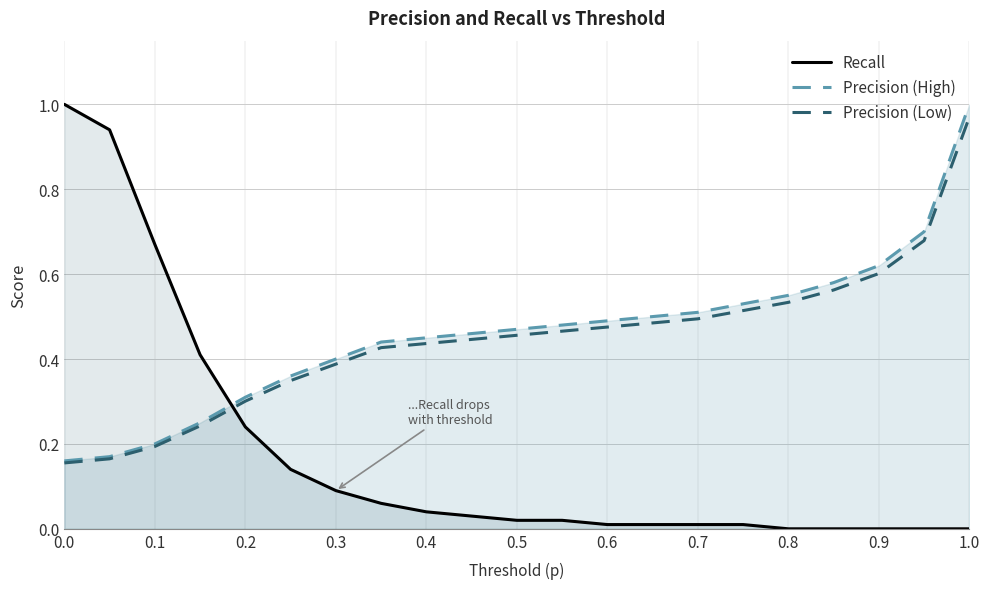

What is the minimum value for Precision (Low)?

0.2